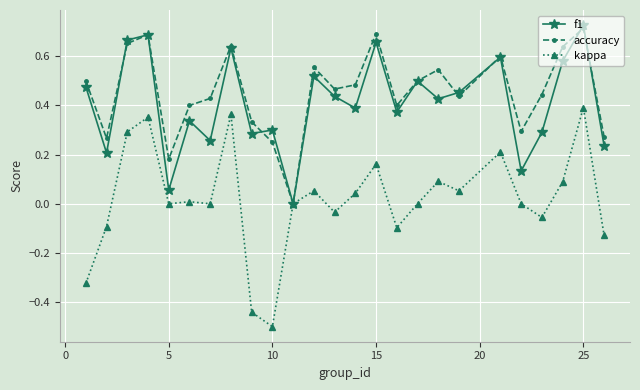

Is this an area chart (filled region under the line)?

No